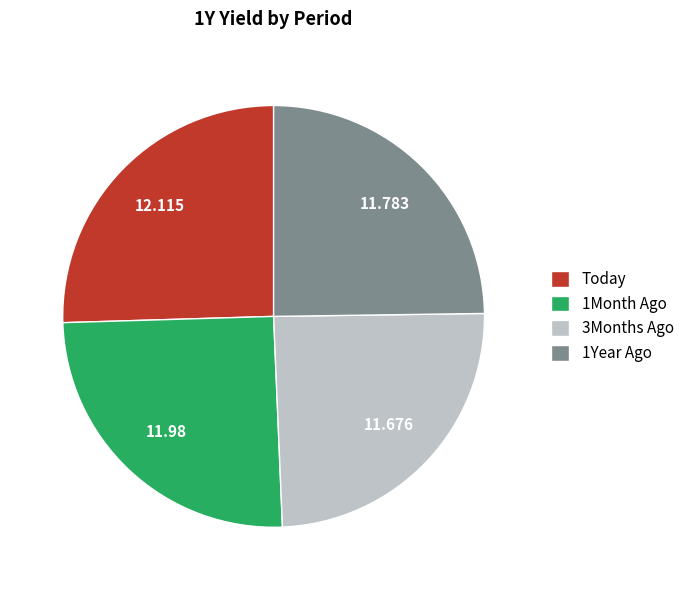

Is there a majority slice in this chart?

No